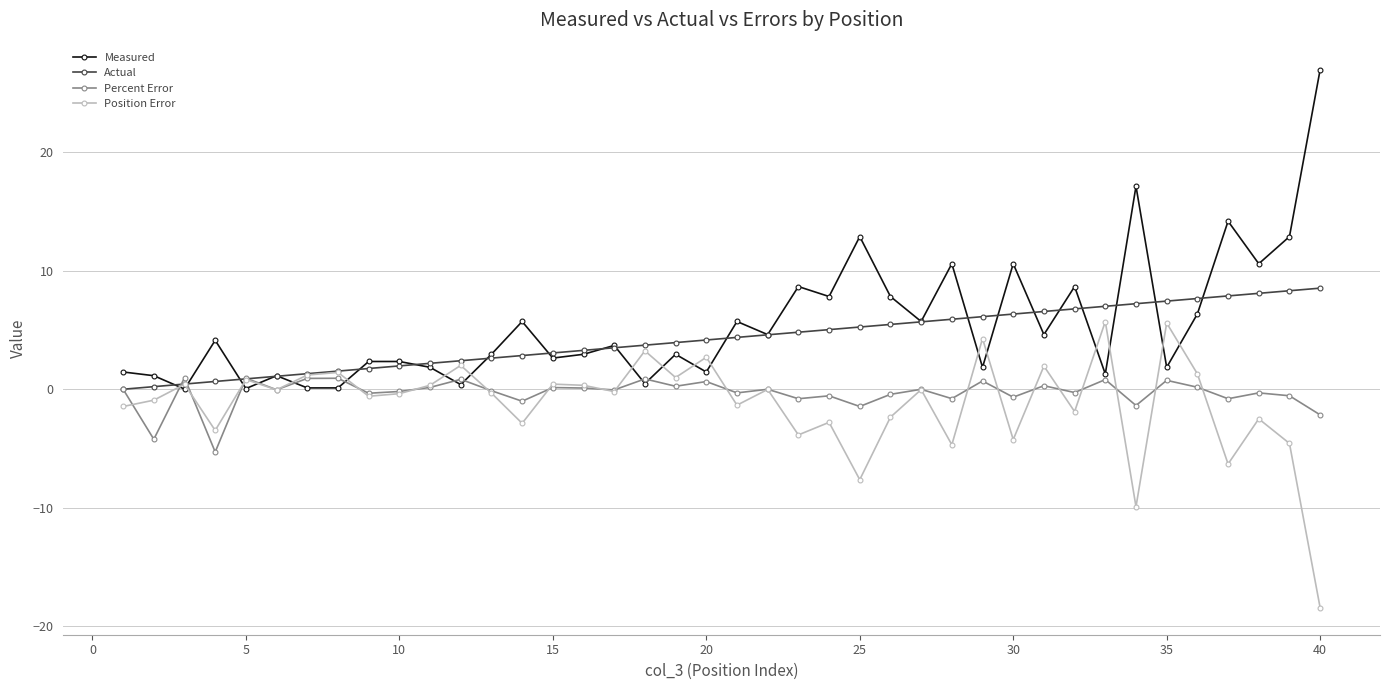

What is the difference between the second highest and second lowest values in the Actual series?

8.1